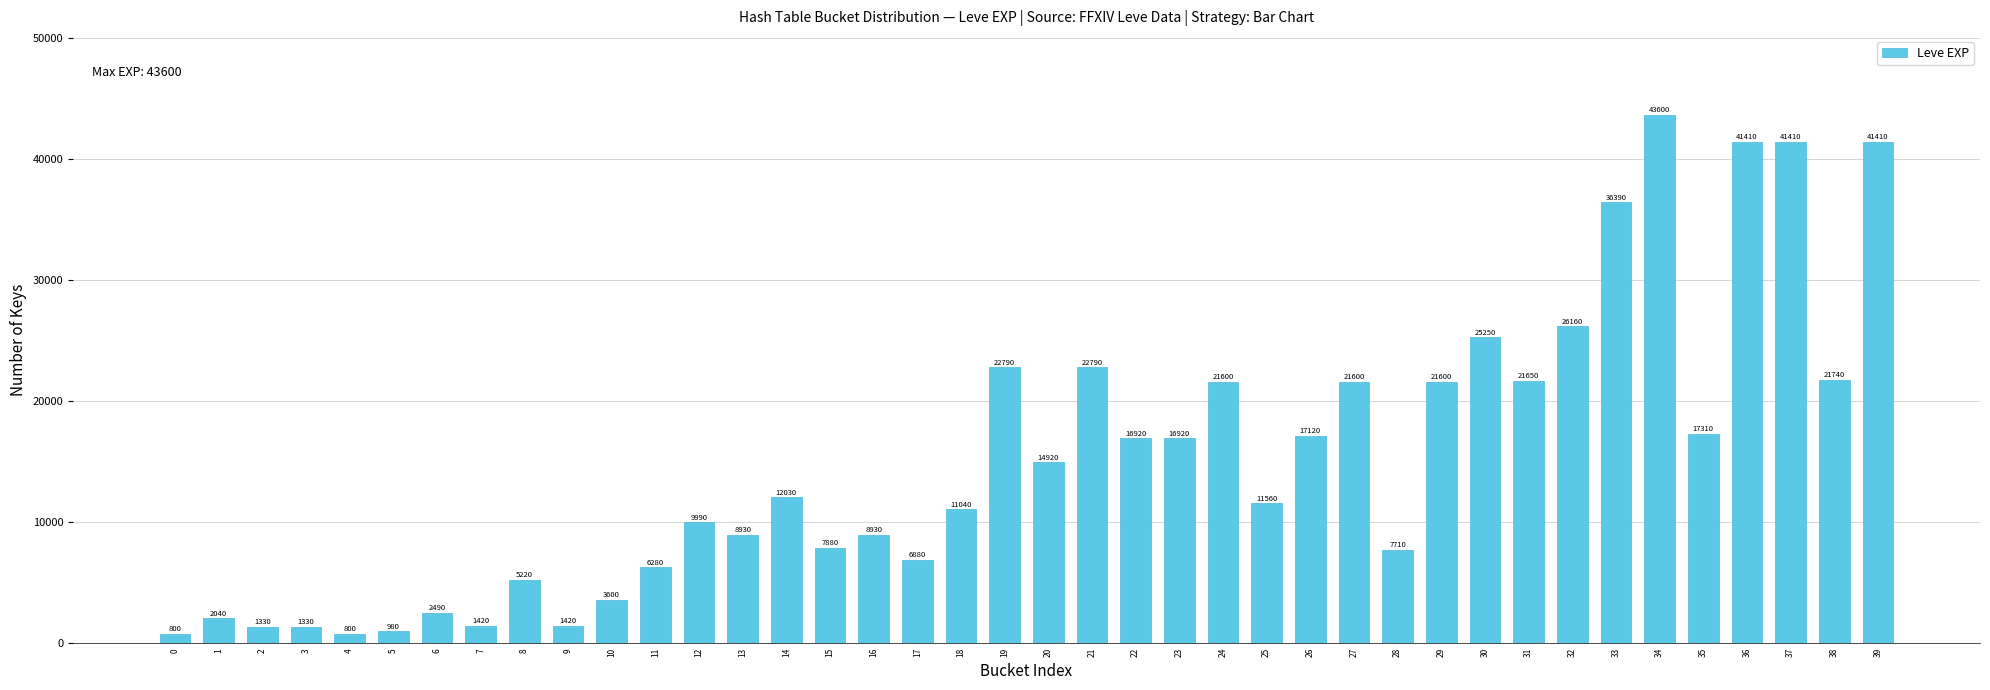

Which has a higher value, 5 or 10?

10